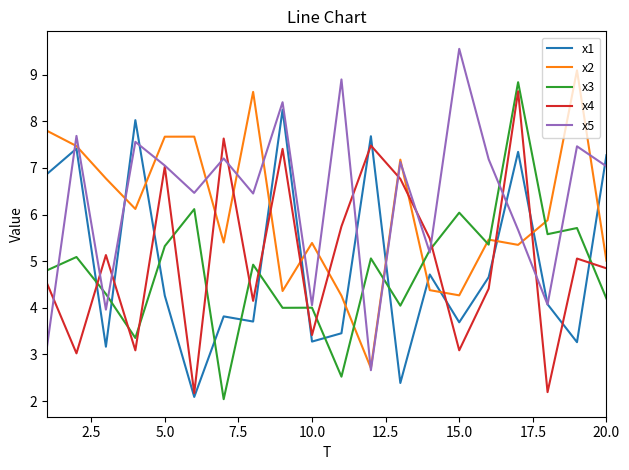

What is the greatest value displayed?

9.6